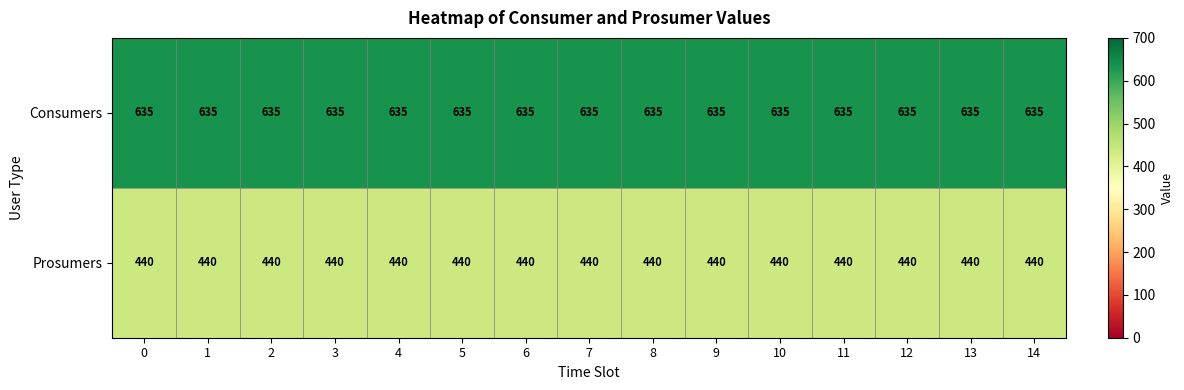

What is the minimum value shown in the chart?

440